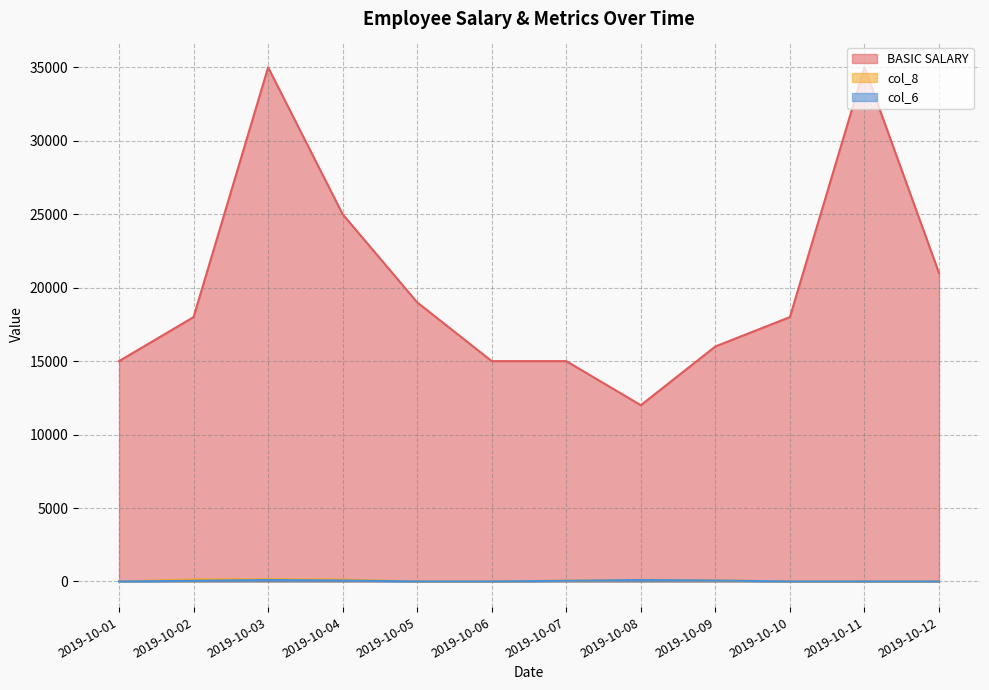

What is the approximate value of col_8 at 2019-10-08, to the nearest 5?

110